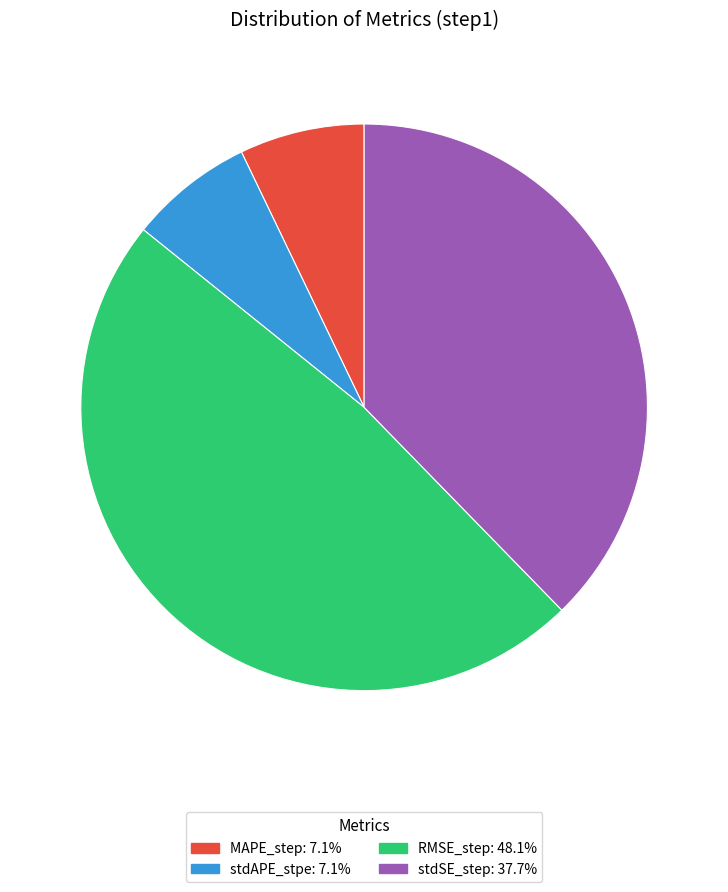

True or false: MAPE_step accounts for 7% of the total.

True